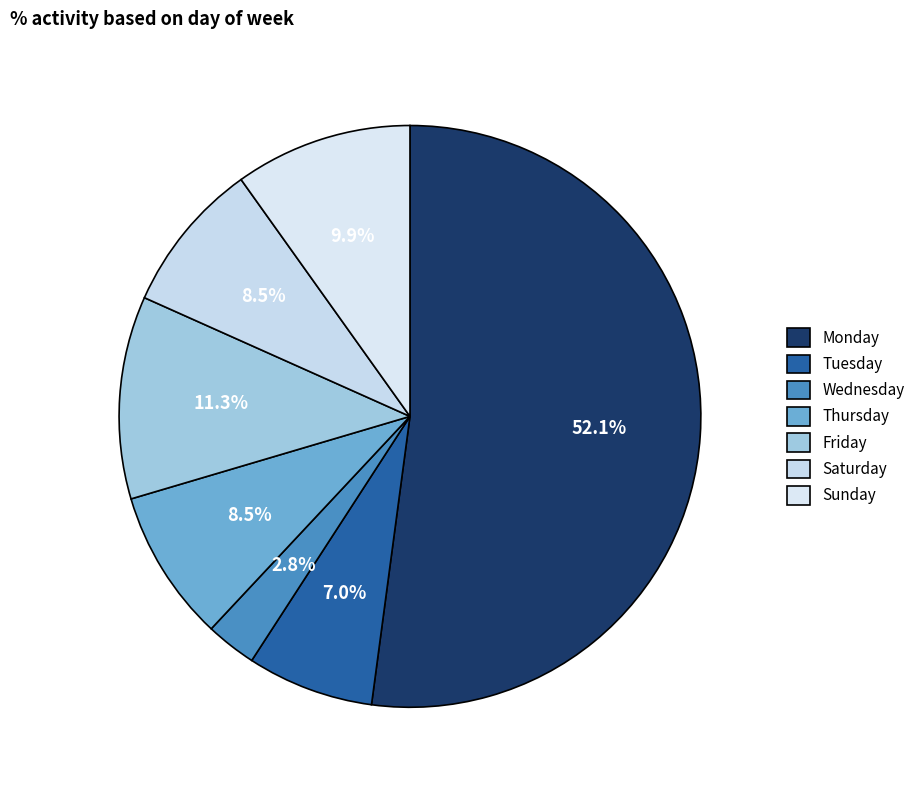

To the nearest percent, what is the combined percentage of Monday and Friday?

63%